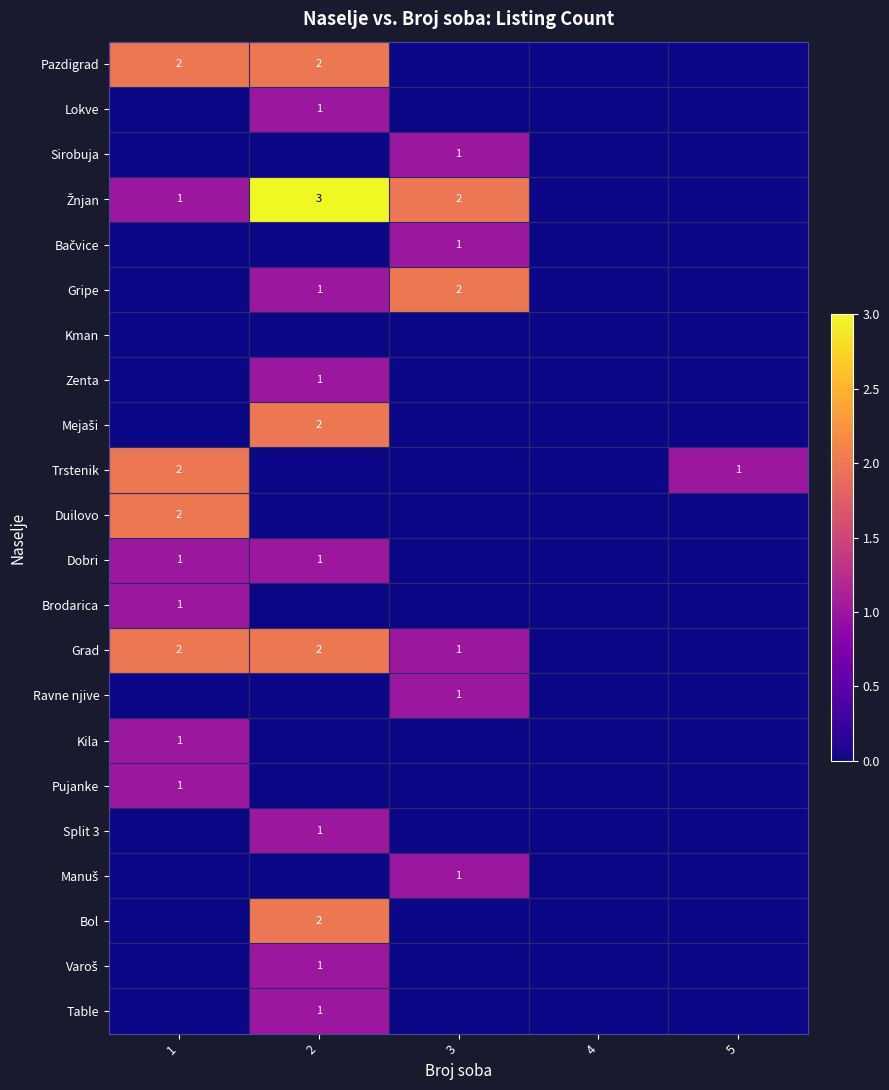

What is the sum of the Grad values at 2 and 1?

4